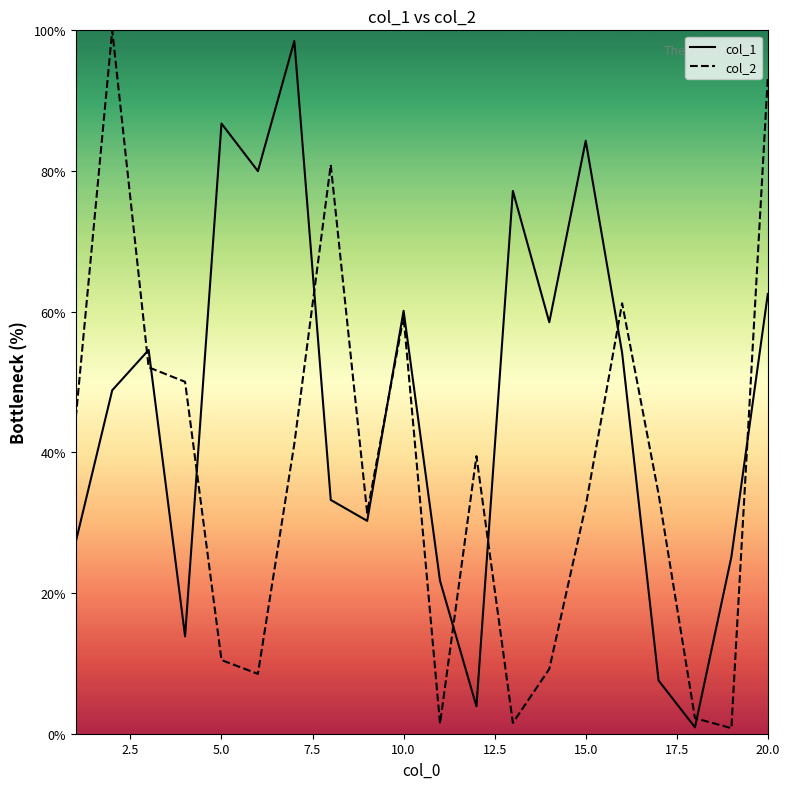

Which series has the largest total across all categories?

col_1